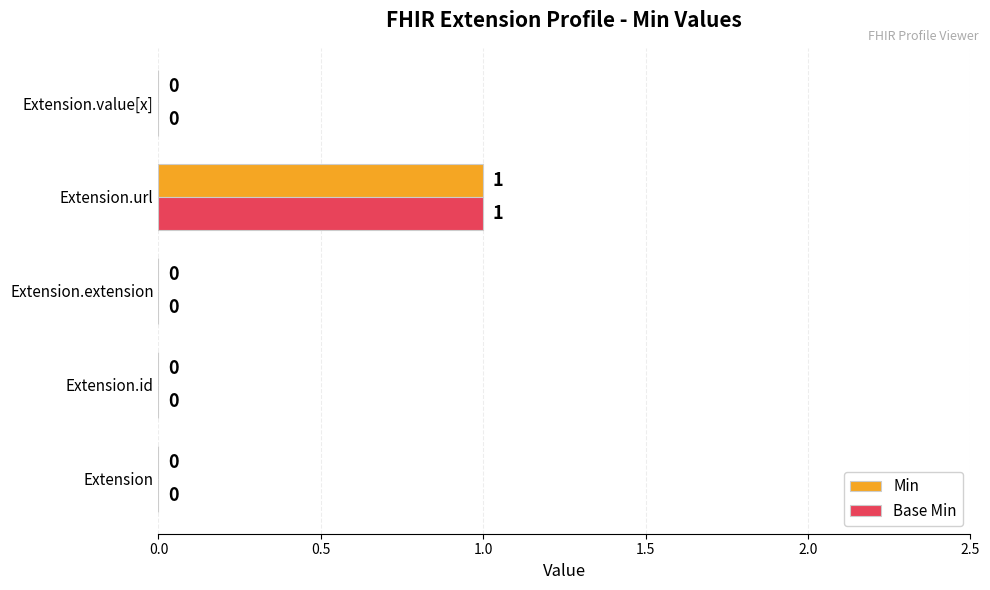

How many Min values are between 0 and 1?

5